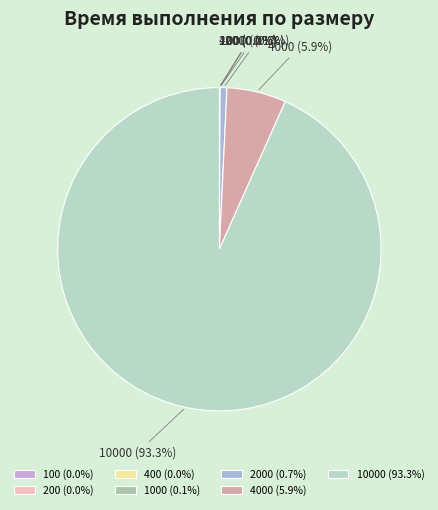

Is there a majority slice in this chart?

Yes